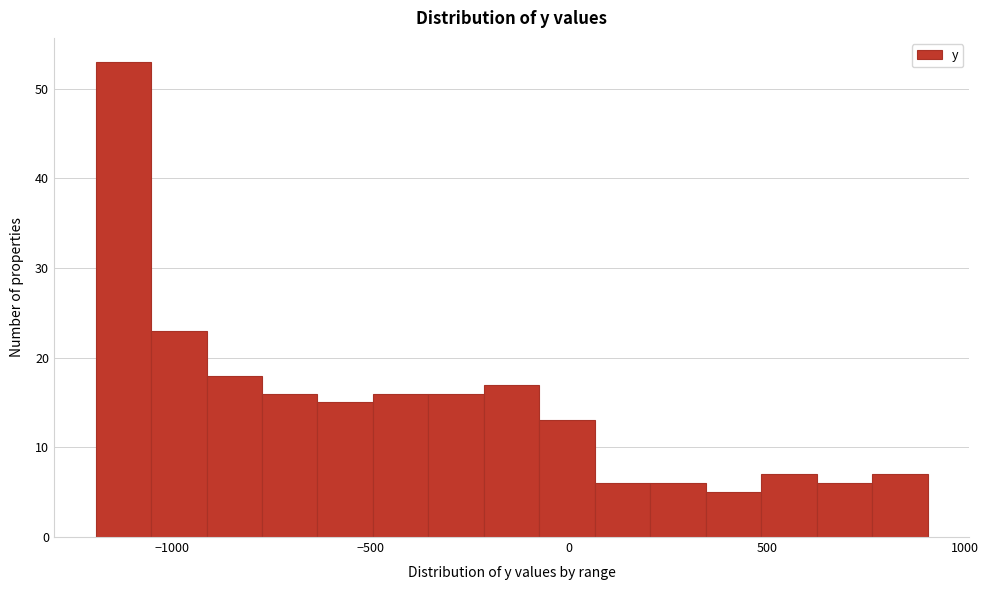

Around what value on the x-axis is the tallest bar? Give the approximate position of its centre, as read against the axis.

-1100